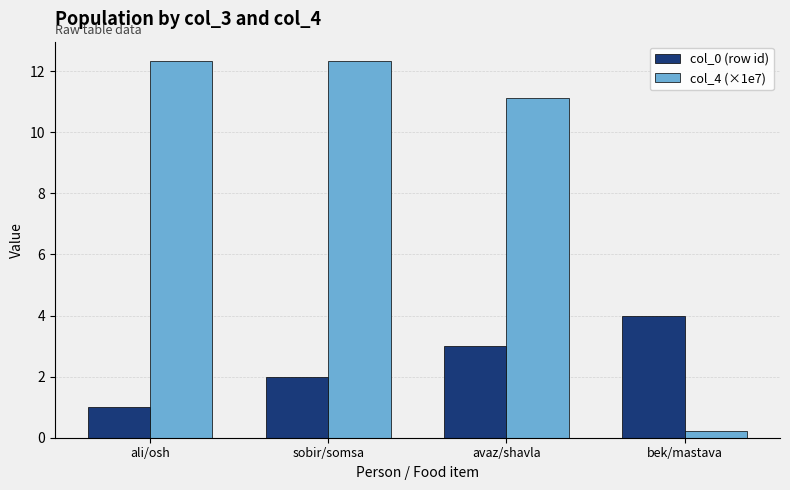

At which label does col_4 (×1e7) reach its minimum?

bek/mastava